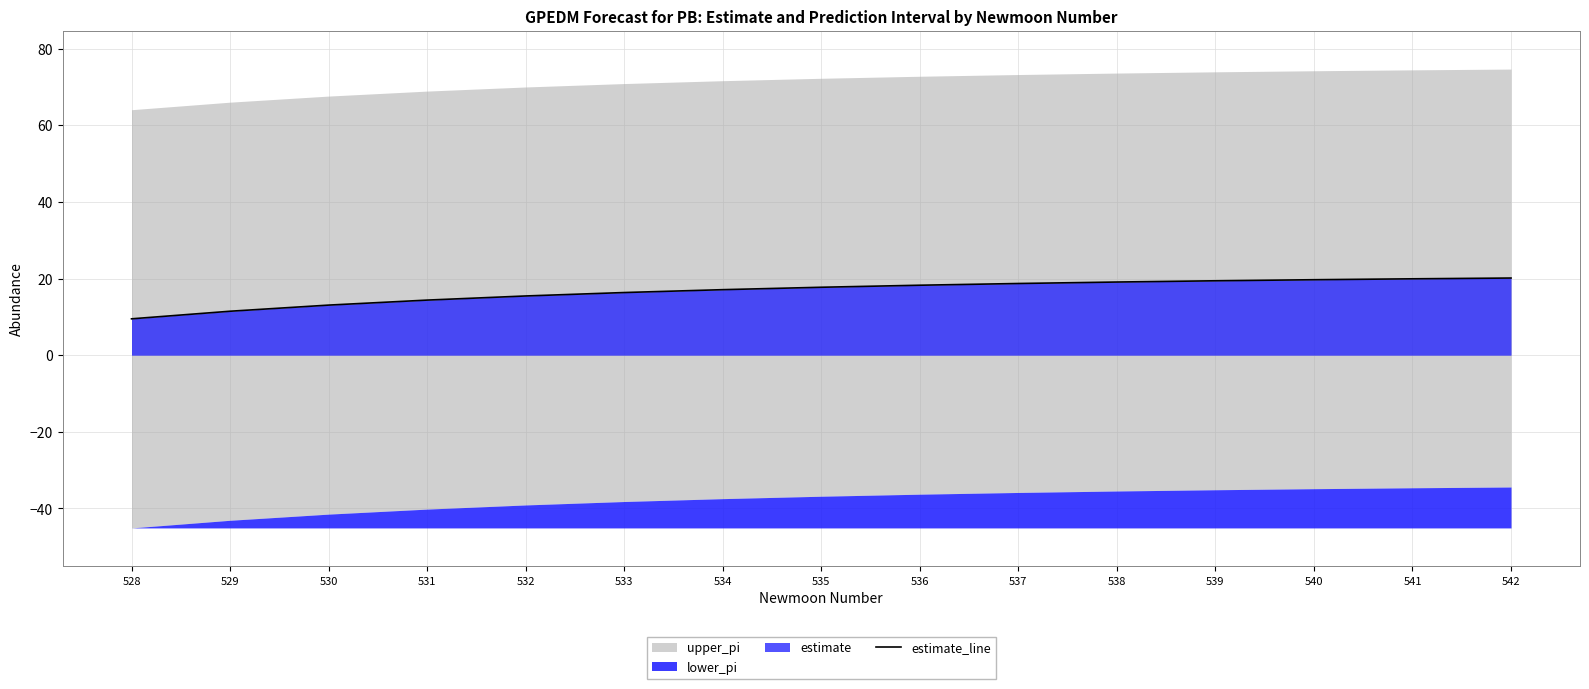

Which category has the highest value across all series?

542